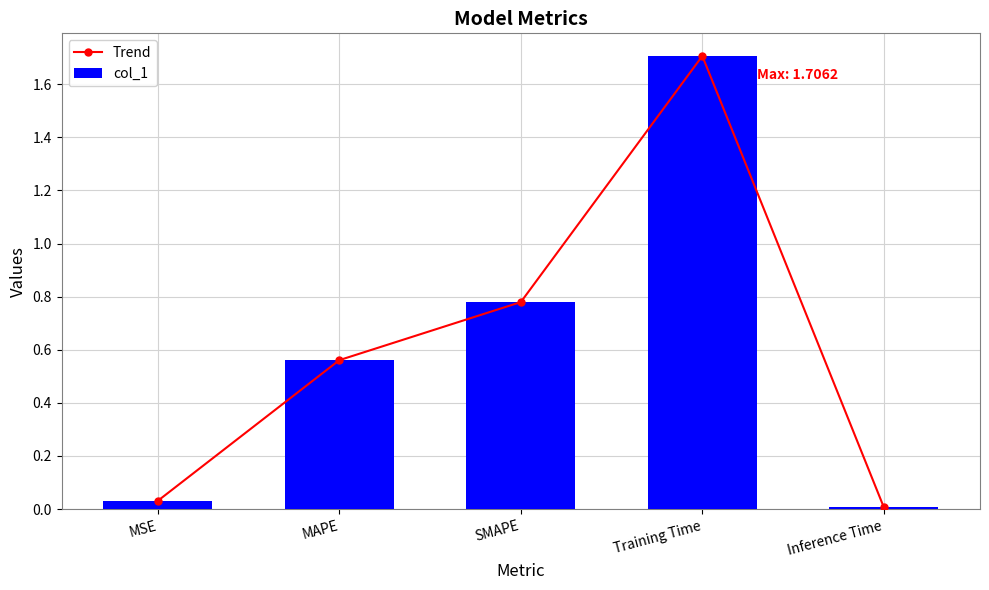

Between MSE and SMAPE, which is larger?

SMAPE